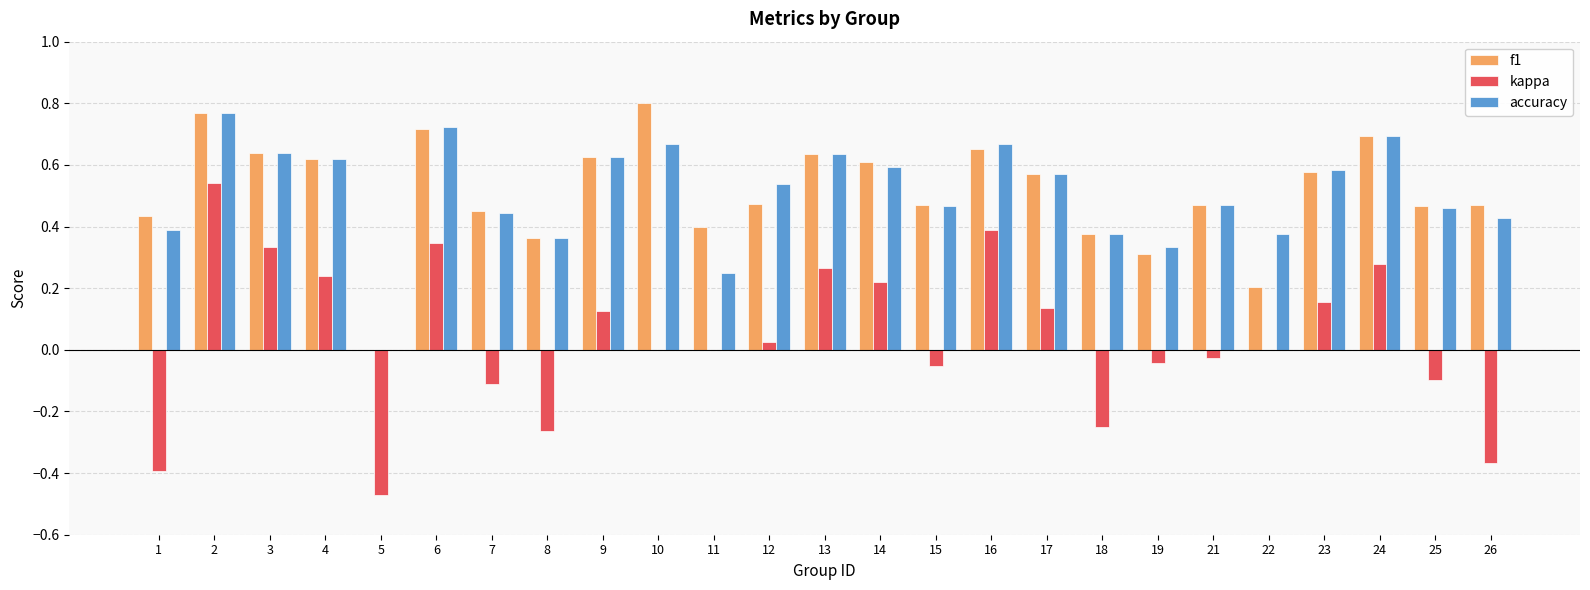

True or false: accuracy has a value of 0.4 at 2.

False